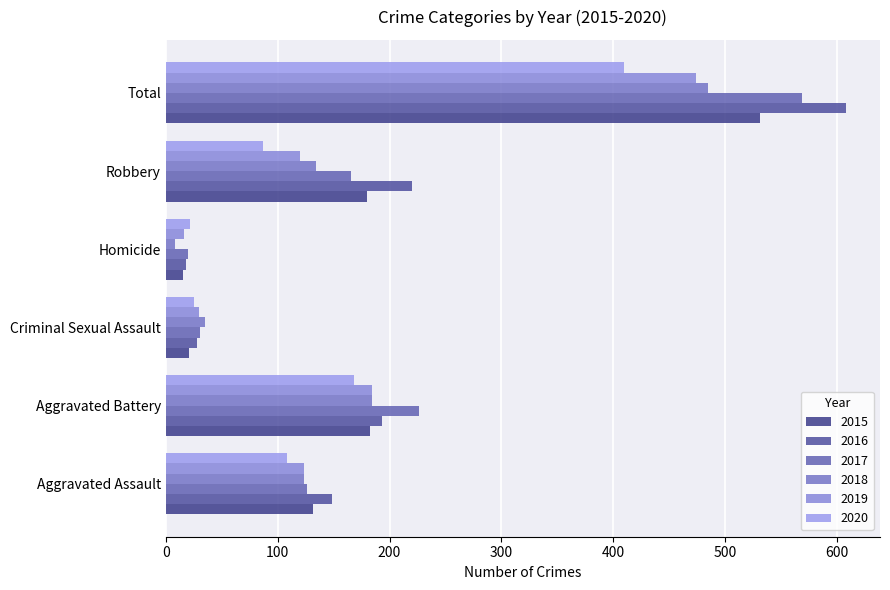

Is it true that 2018 equals 230 at Robbery?

False